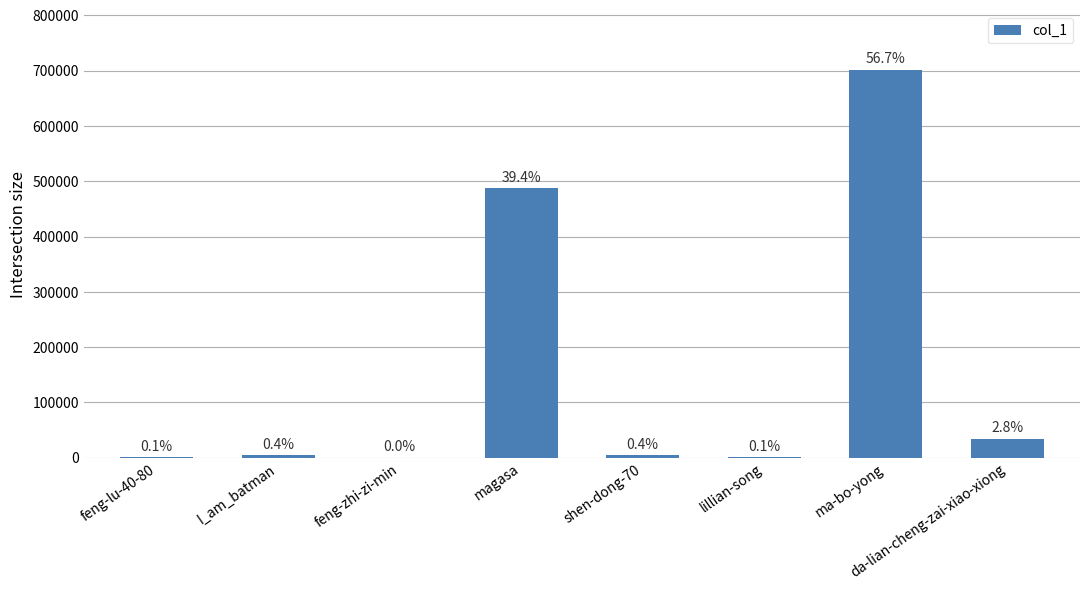

What is the difference between the values at I_am_batman and shen-dong-70?

436